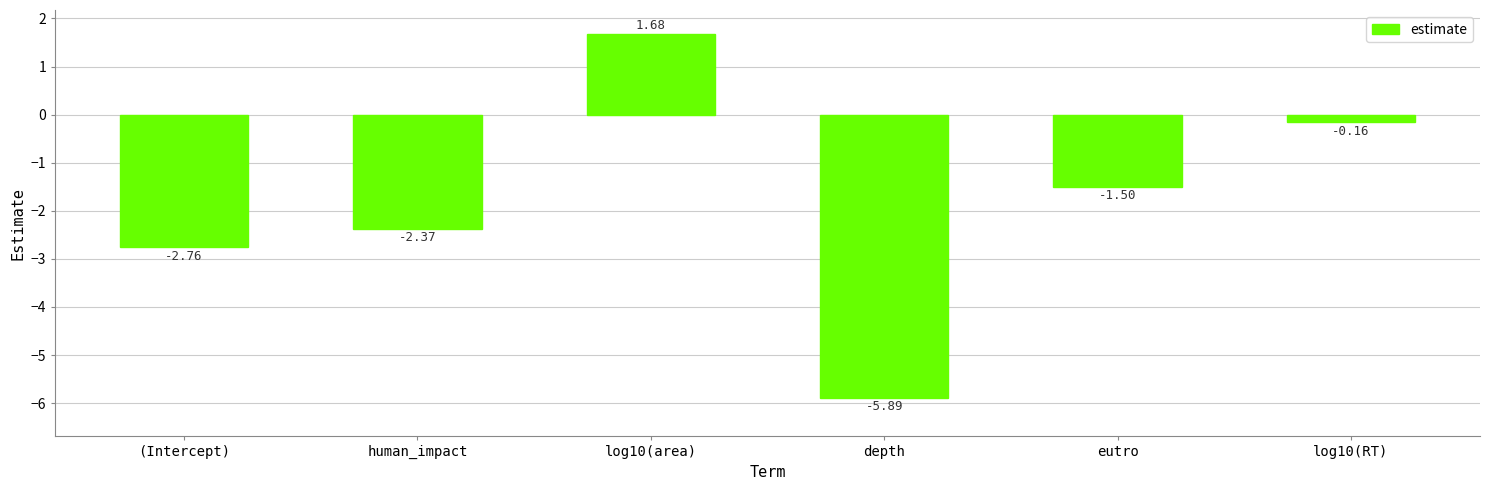

Which category has the lowest value across all series?

depth